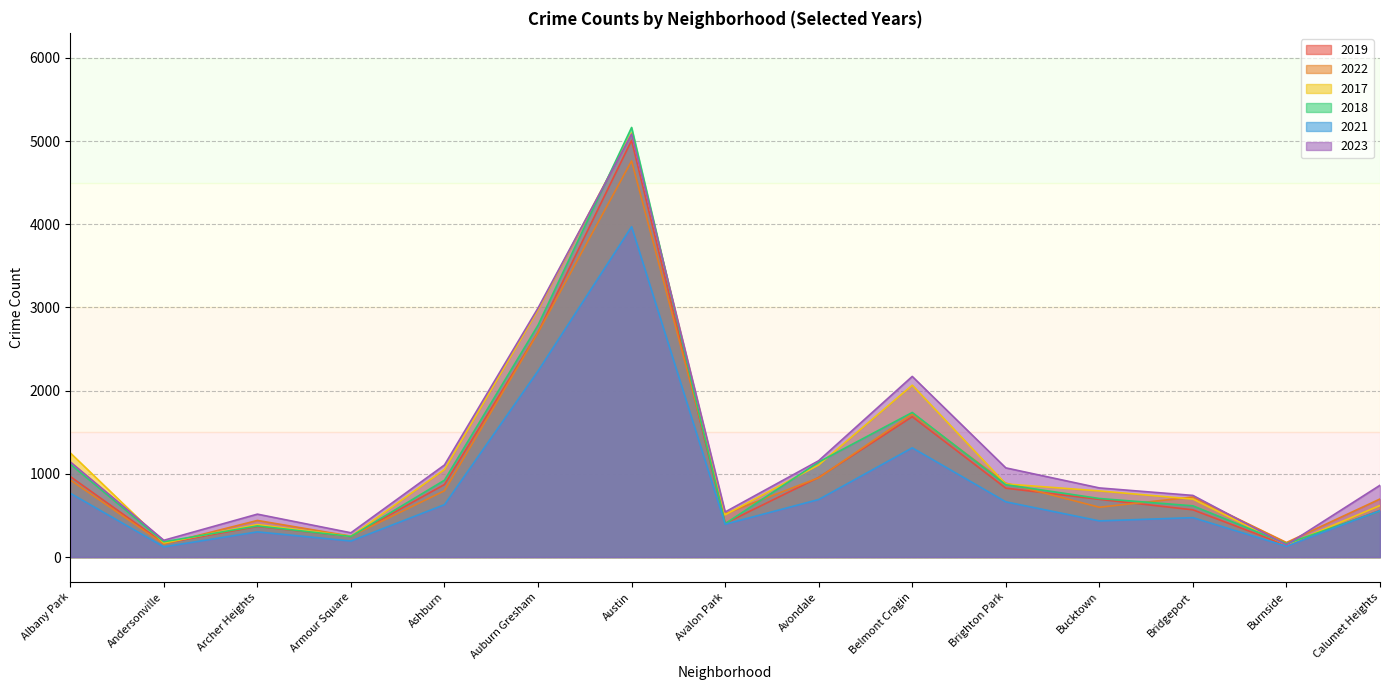

True or false: 2021 and 2023 cross at least once.

False